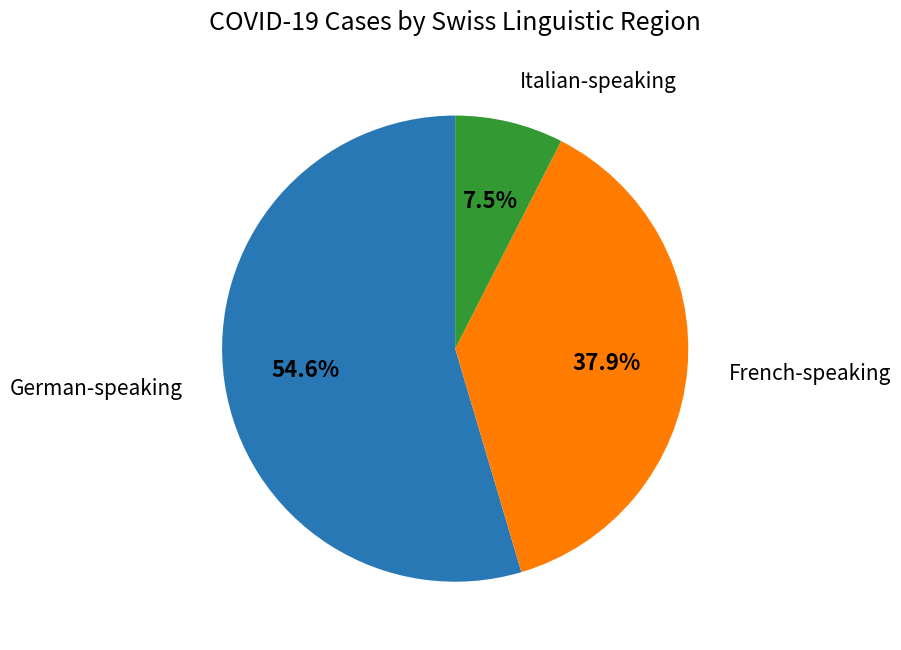

Is there any slice that represents more than half of the pie?

Yes